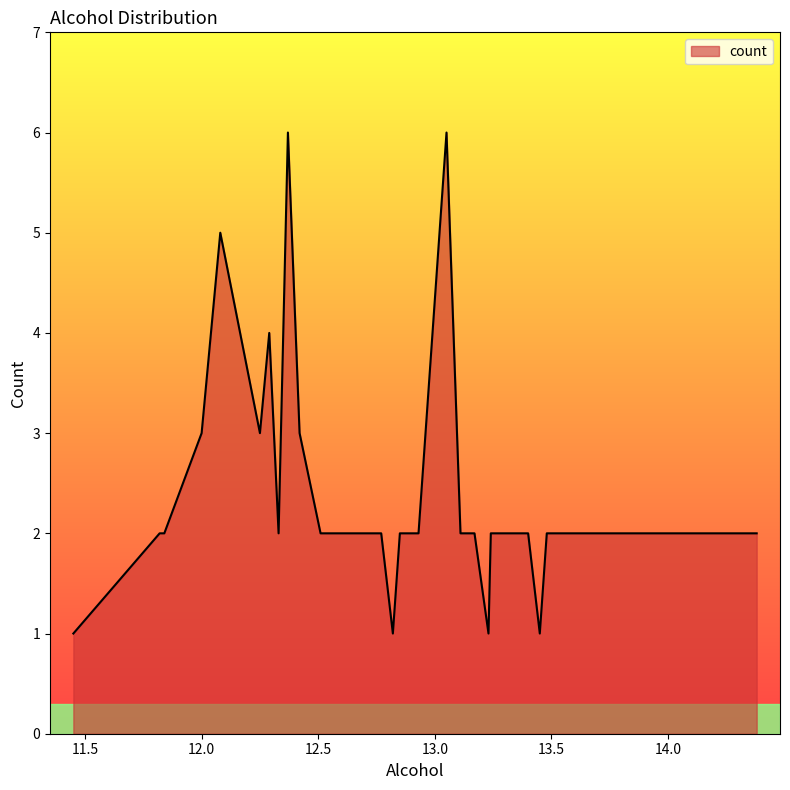

What is the greatest value displayed?

6